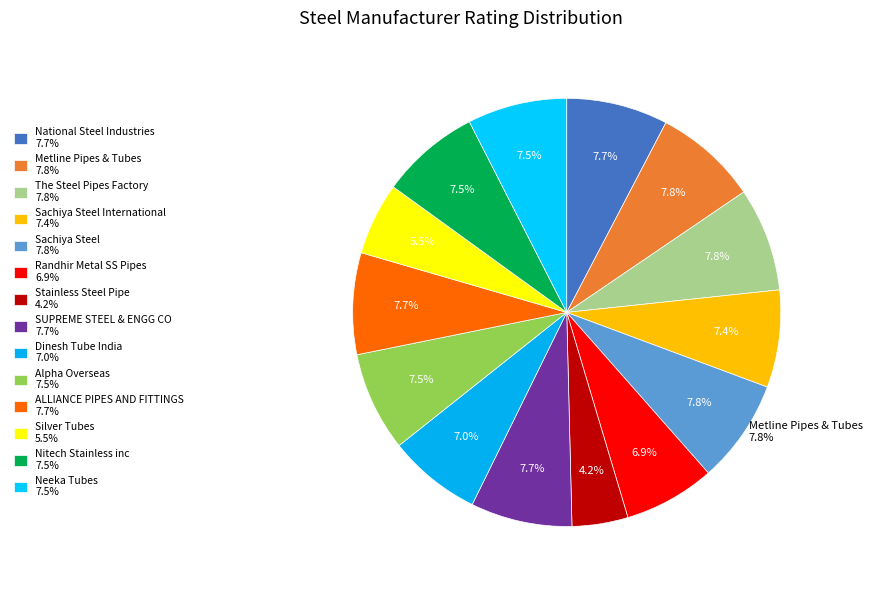

What is the ratio of the value at Metline Pipes & Tubes to the value at Sachiya Steel?

1.0